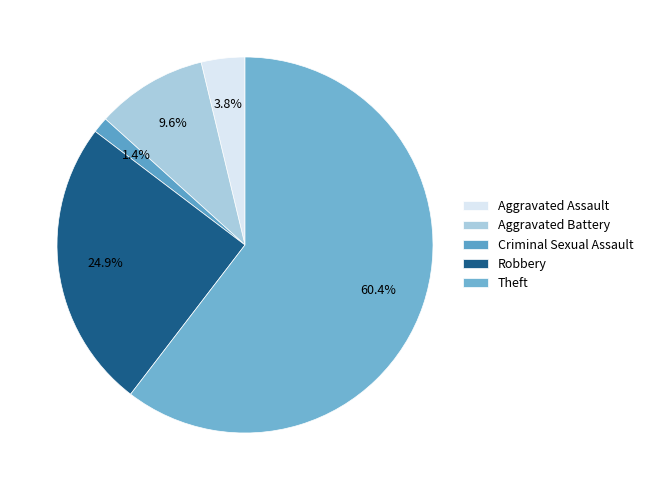

Count the number of slices in the pie.

5